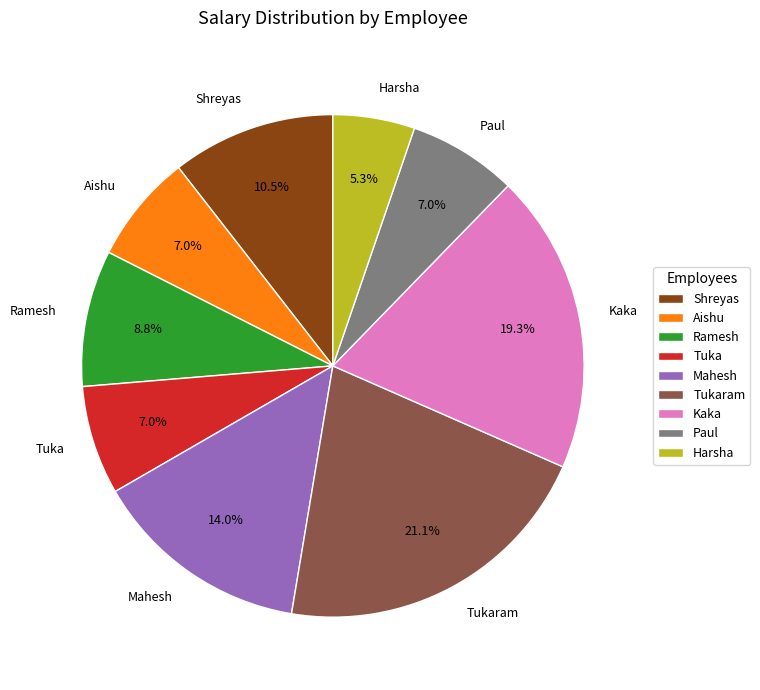

How many slices are in this pie chart?

9